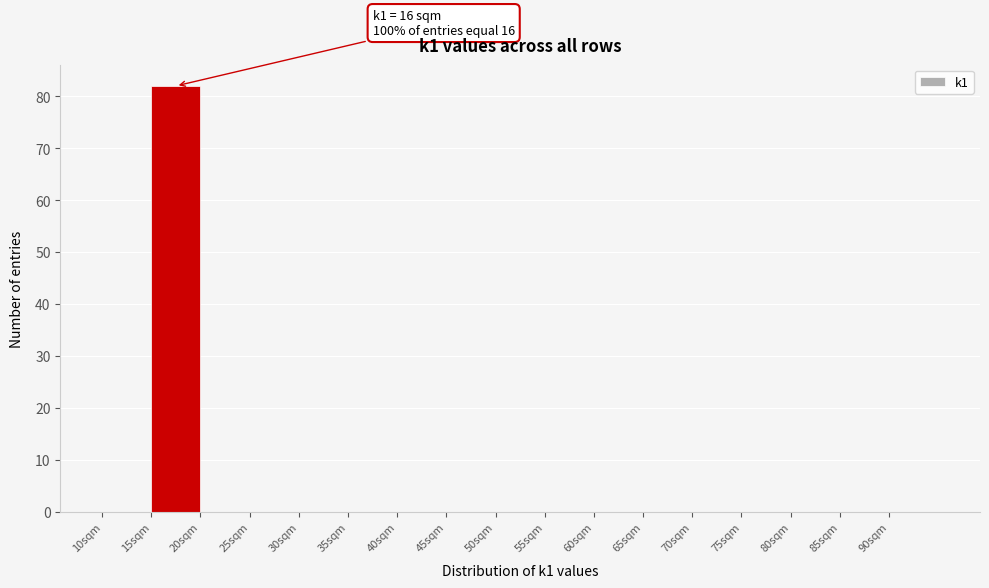

Which range on the x-axis has the tallest bar?

15 to 20